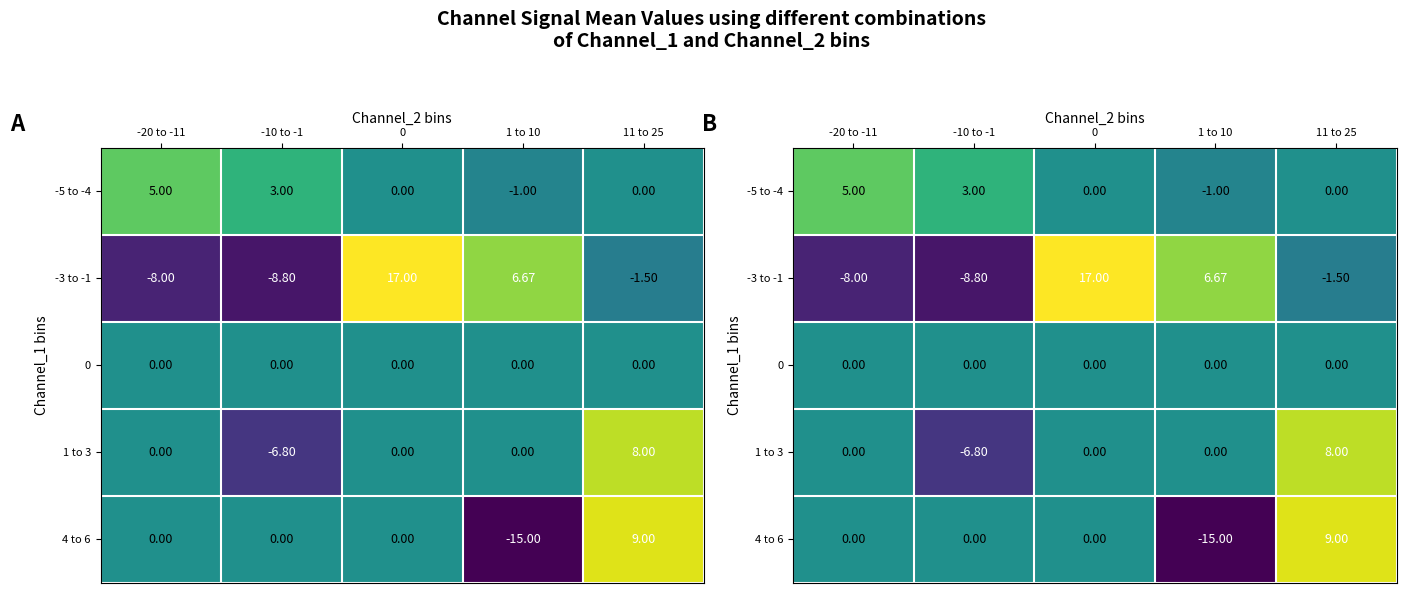

At how many categories does at least one series exceed 11?

1